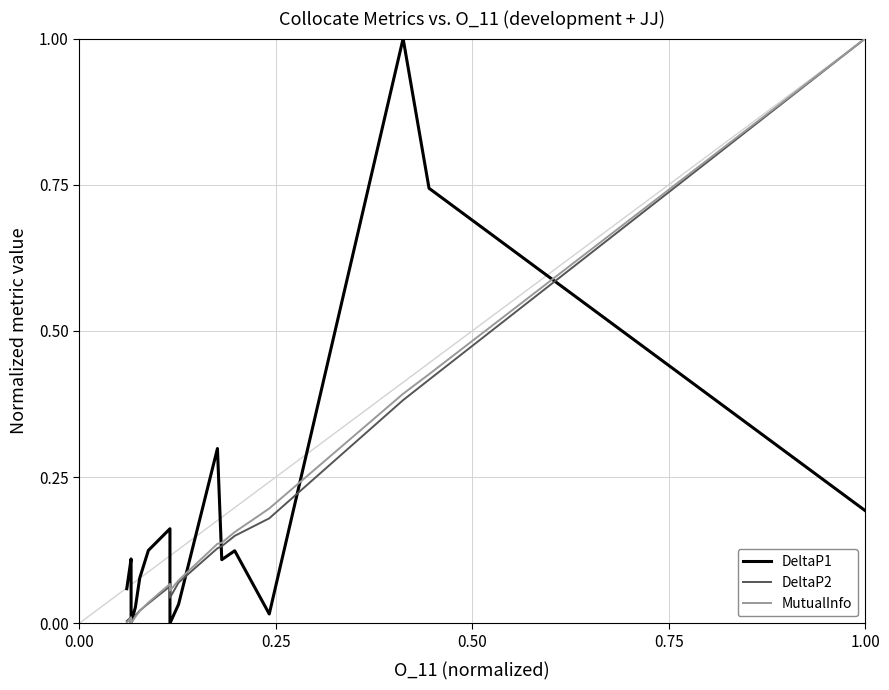

Which series has the largest range (max minus min)?

DeltaP1